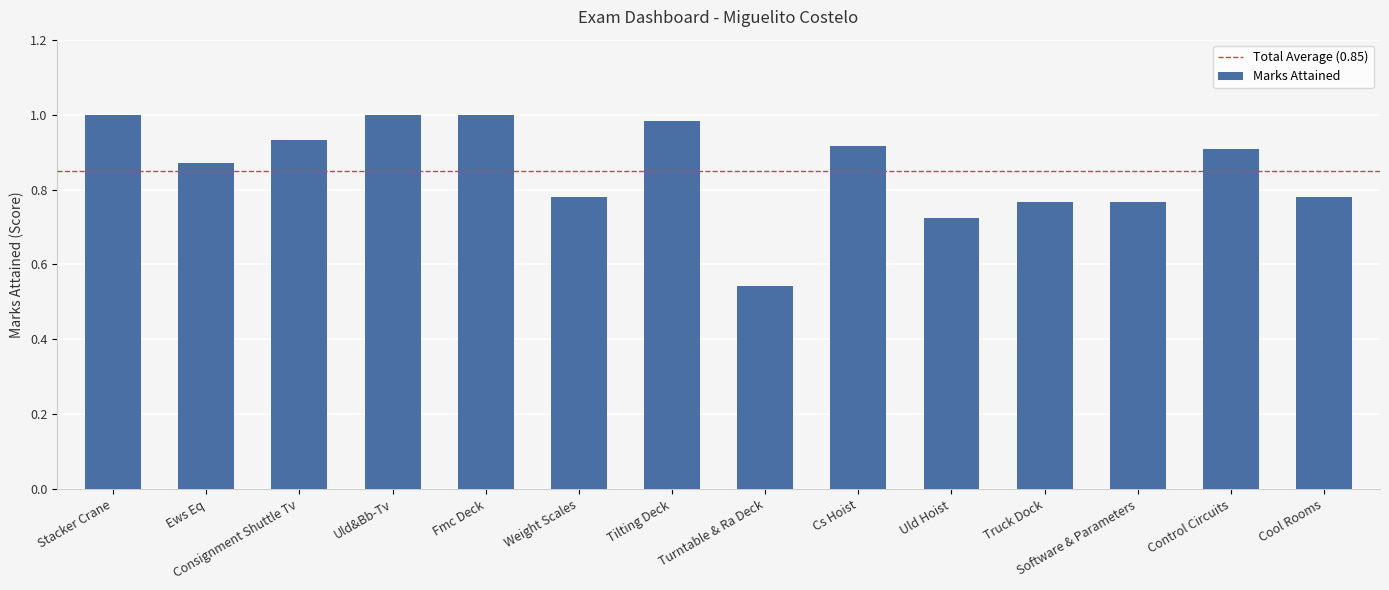

Which has a higher value, Uld Hoist or Consignment Shuttle Tv?

Consignment Shuttle Tv